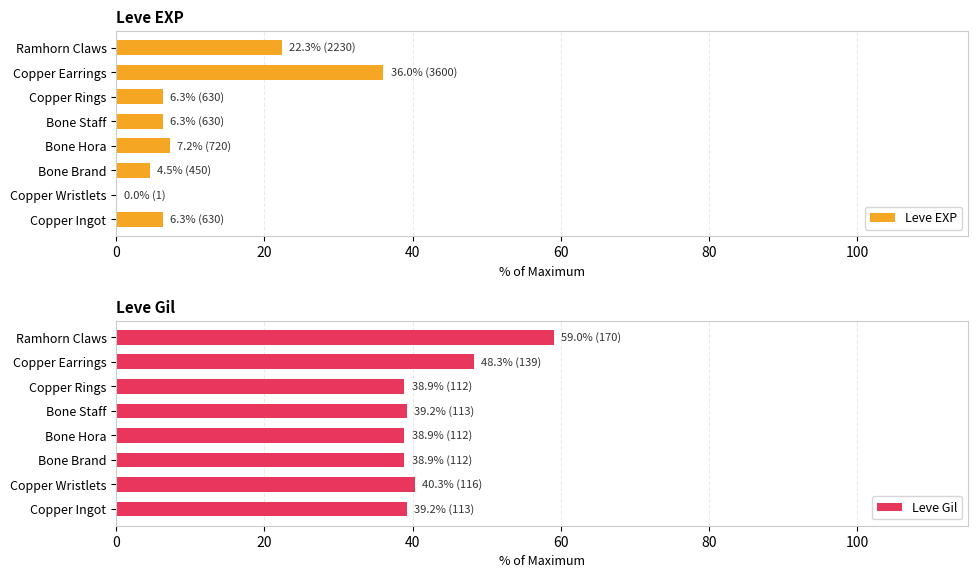

What are all the series names shown in the legend?

Leve EXP, Leve Gil